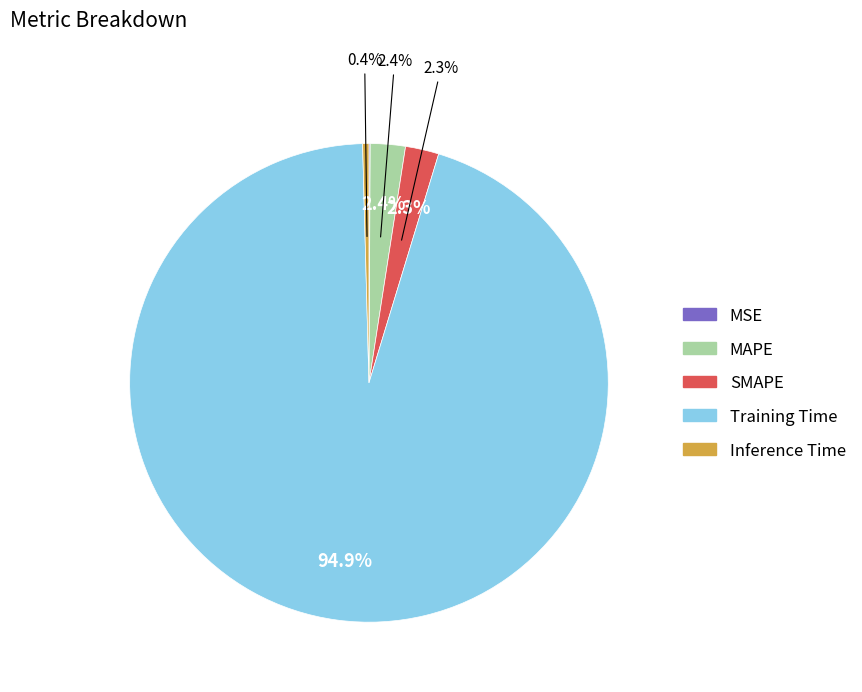

Is it true that MSE is 0% of the pie?

True